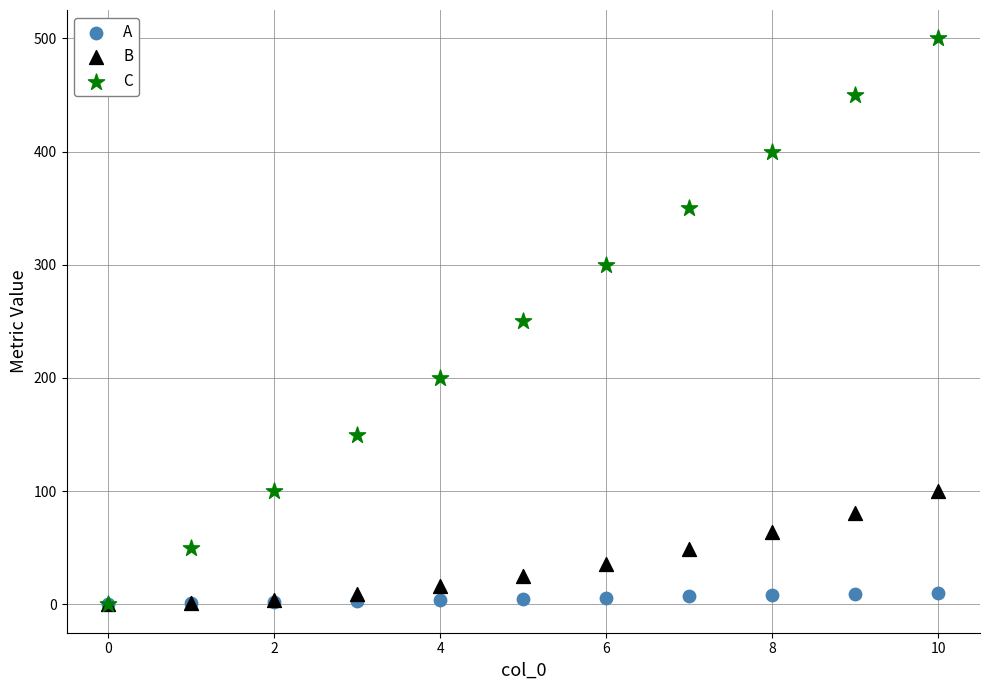

Which series contains the highest Y value?

C